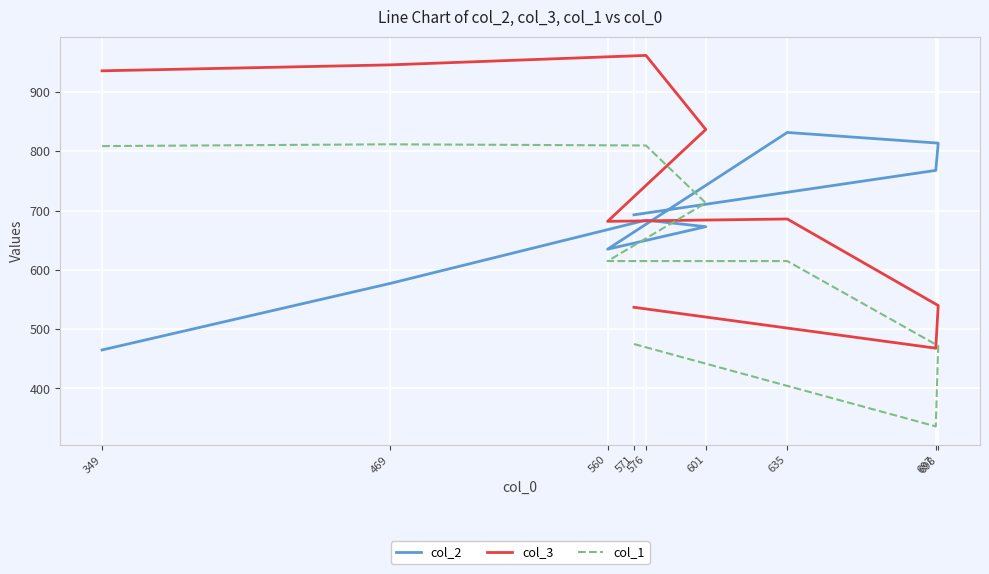

Which series has the widest spread of values?

col_3